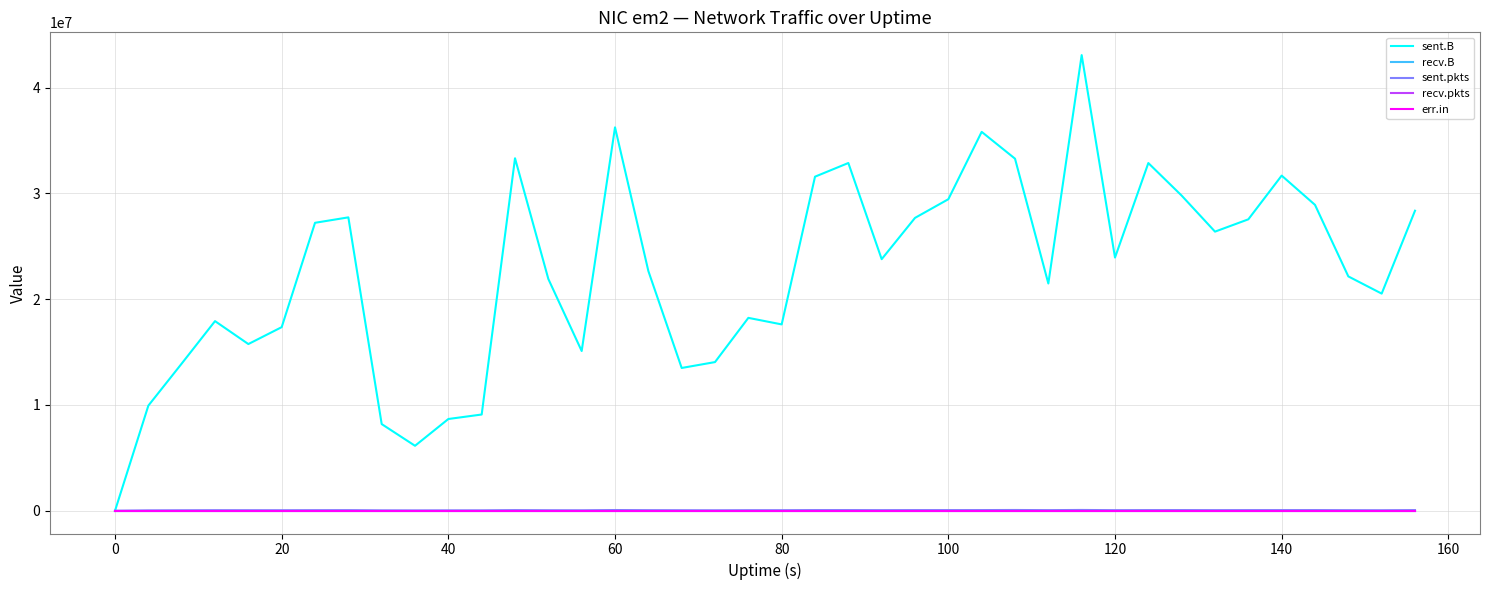

Is this an area chart (filled region under the line)?

No